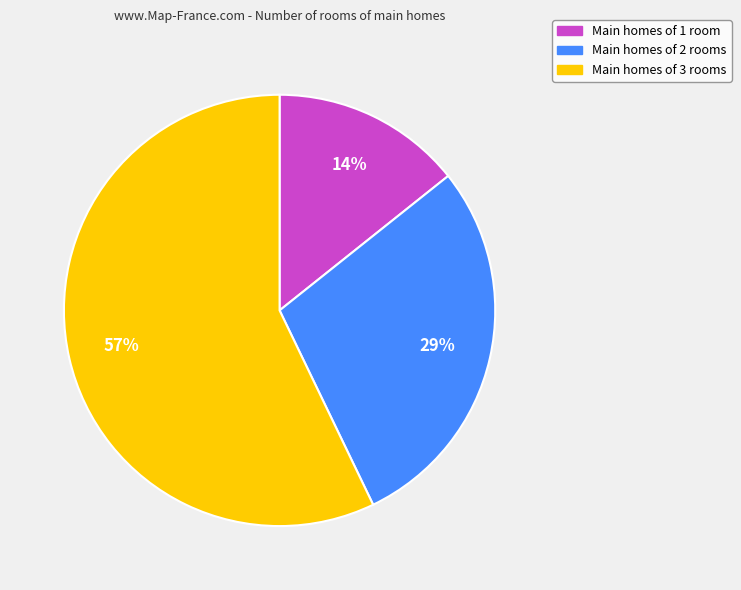

Does any single category account for the majority?

Yes